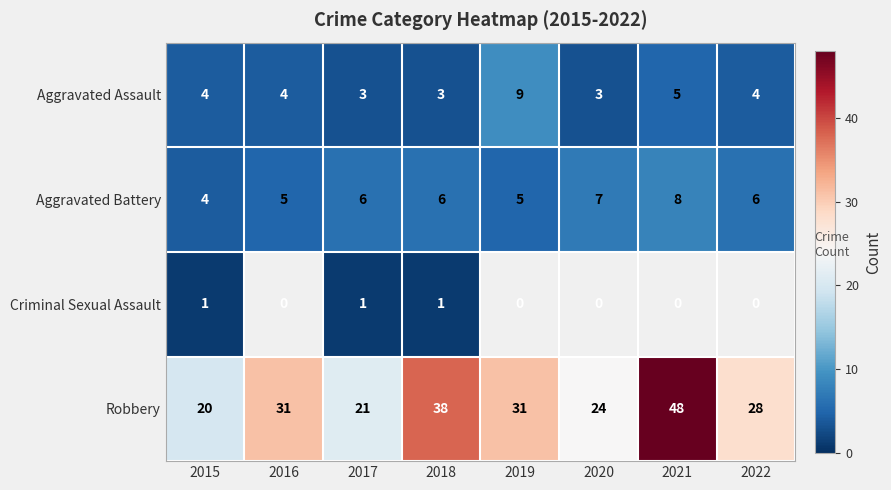

What is the total value across all series at 2017?

31